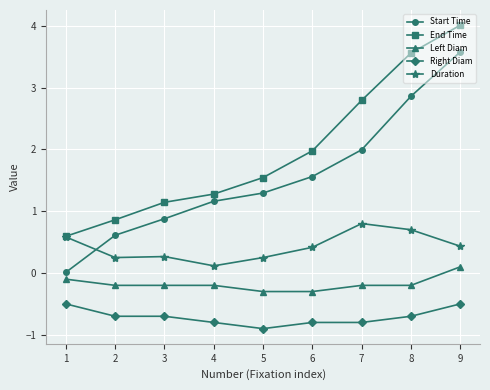

The Left Diam series shows -0.2 at 4. True or false?

True